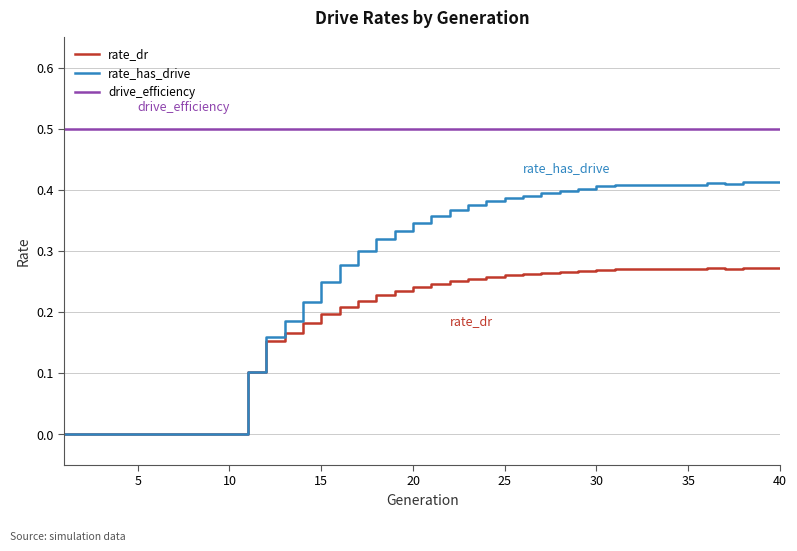

Which series has the largest range (max minus min)?

rate_has_drive